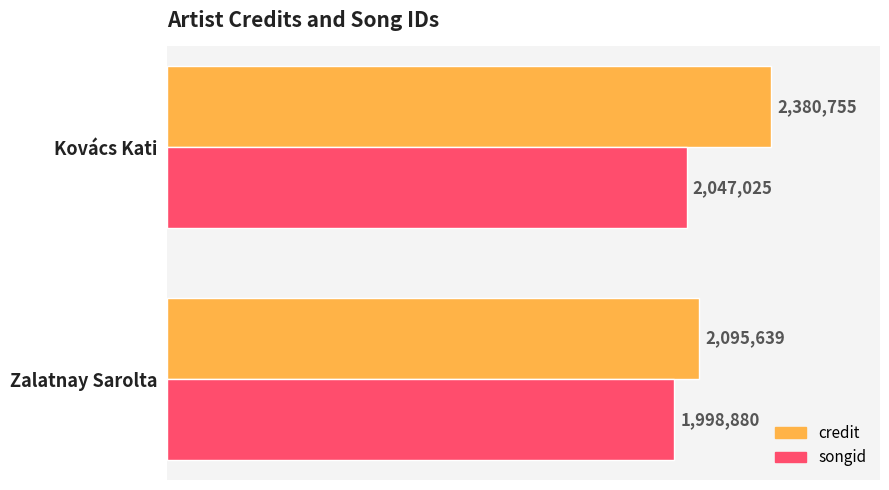

What is the sum of all songid values?

4045905